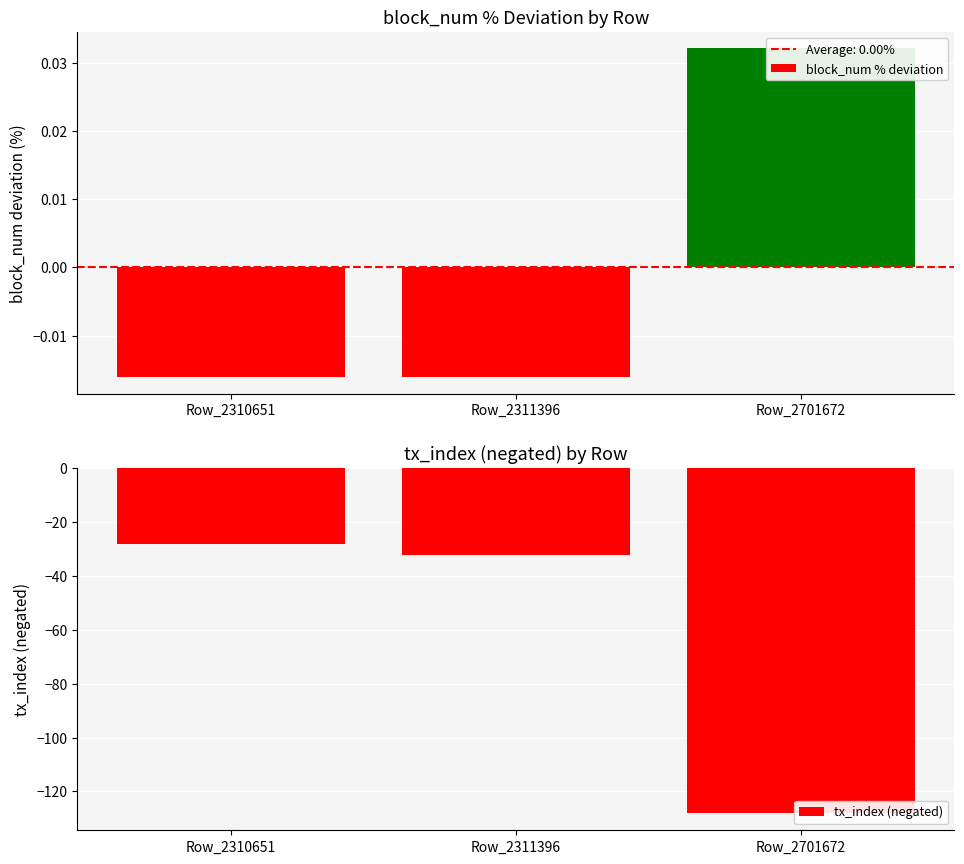

Which series has the largest total across all categories?

block_num % deviation